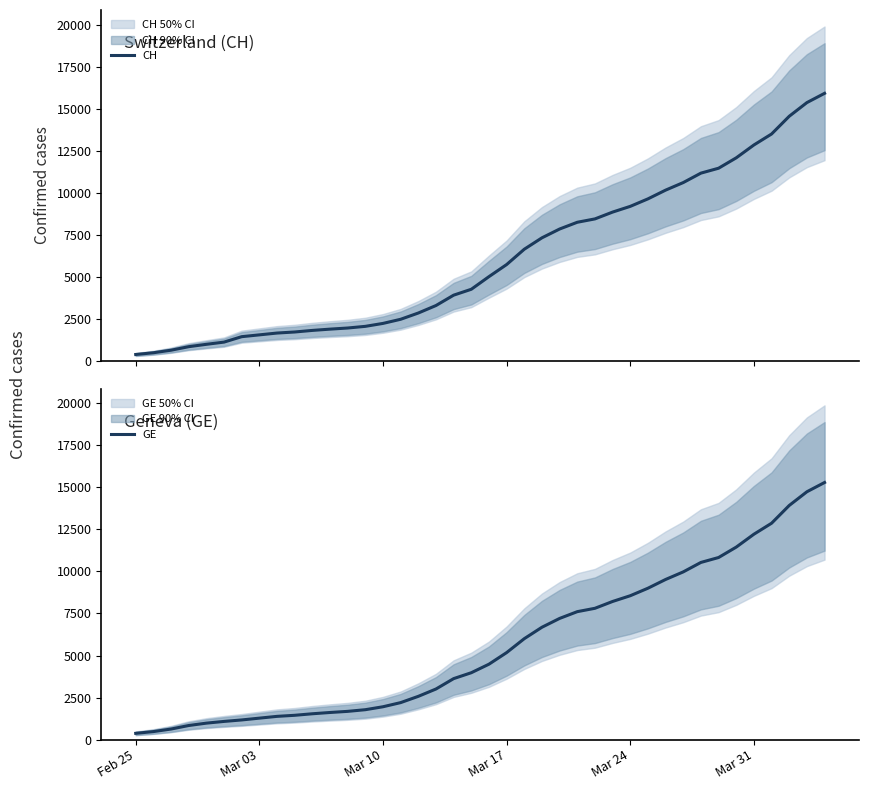

What is the value of the CH point at the 24th from the left?

7323